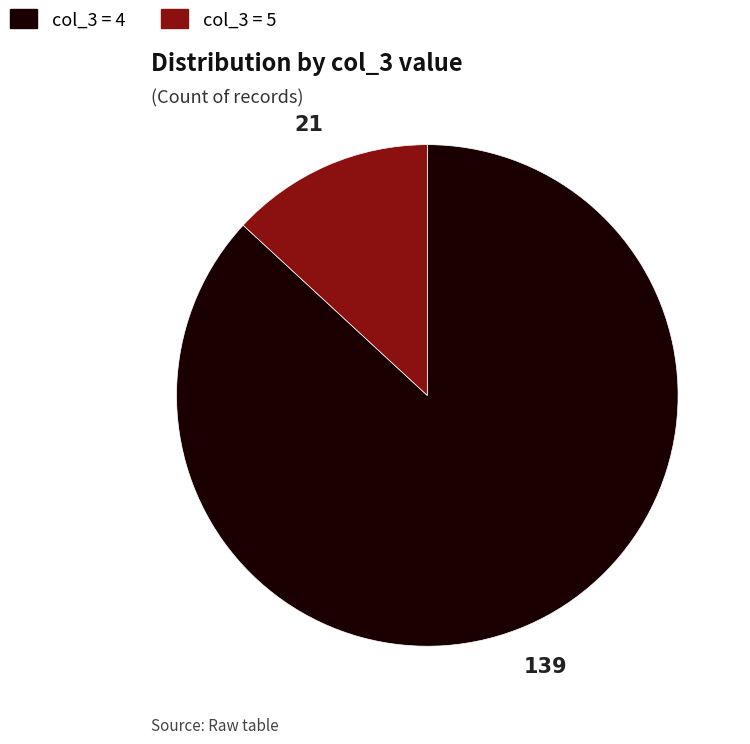

Count the number of slices in the pie.

2